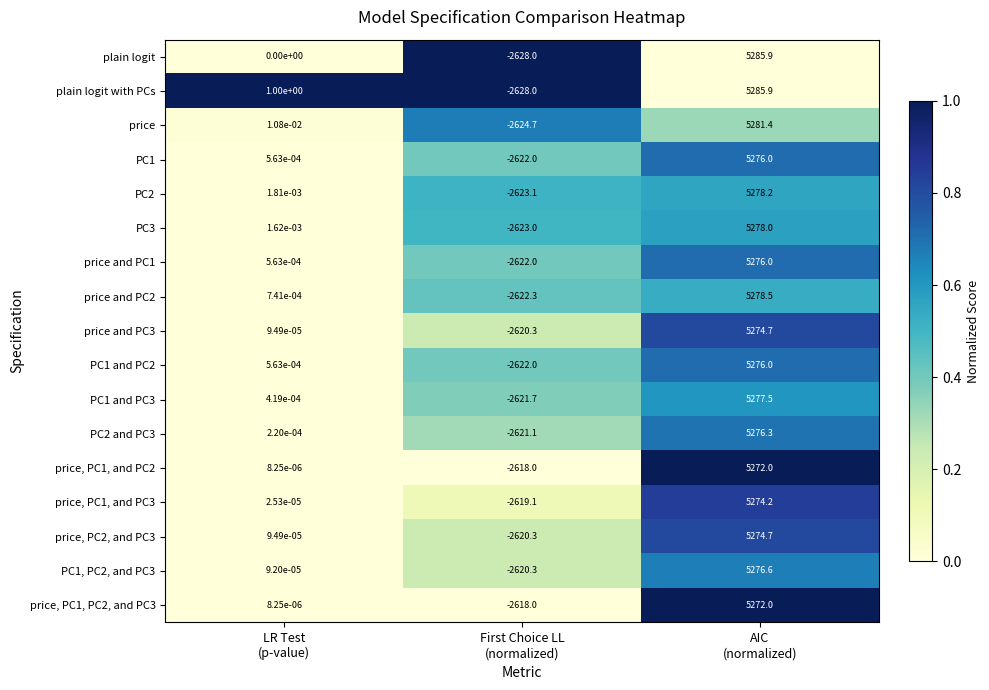

What is the total value across all series at AIC
(normalized)?

89713.9